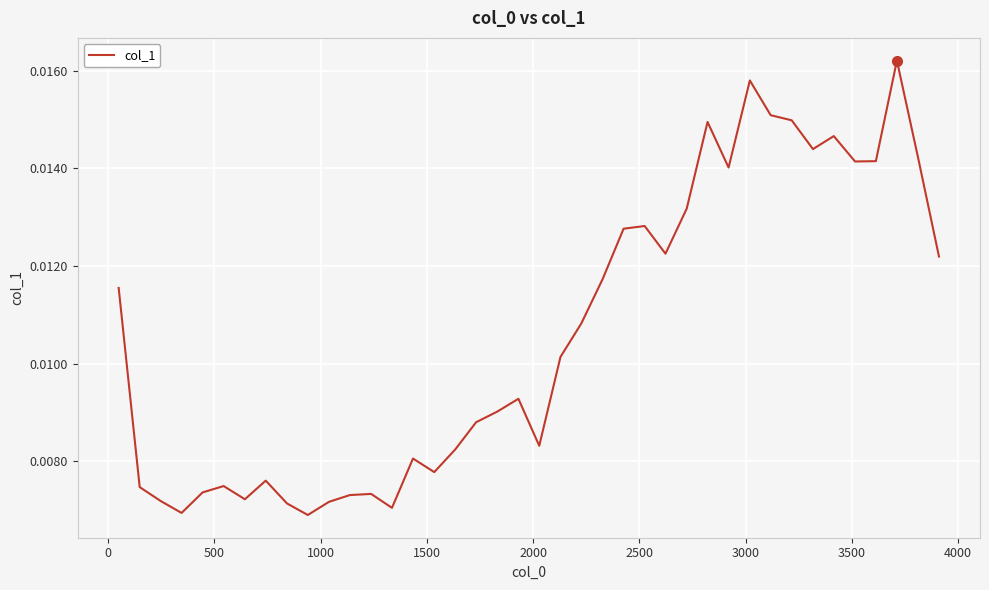

How many lines are shown in the chart?

1